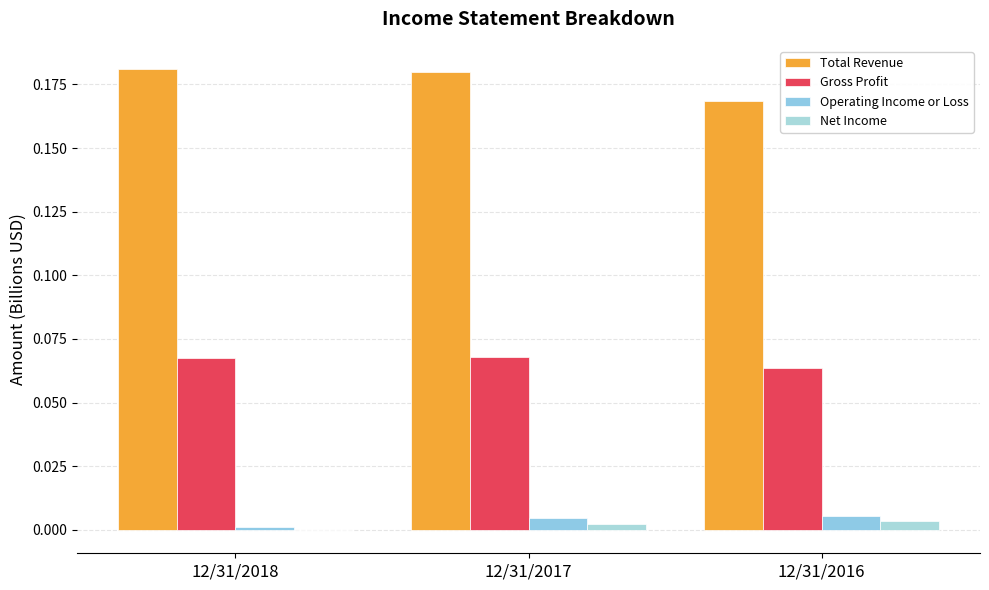

How many groups of bars are there?

3